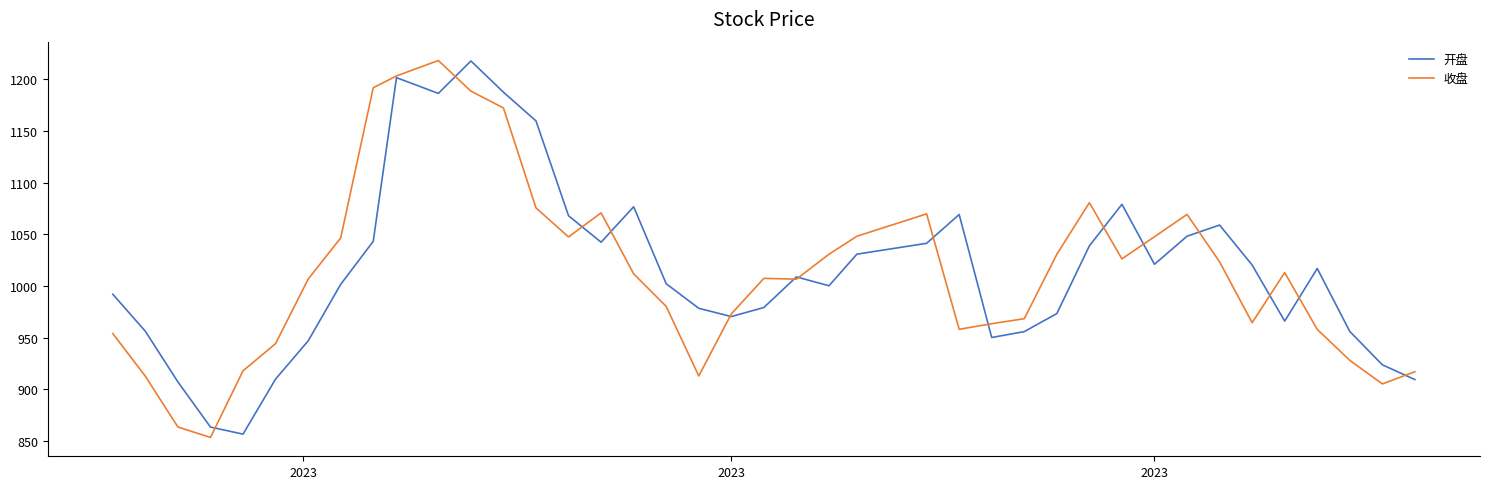

What is the minimum value for 开盘?

856.8